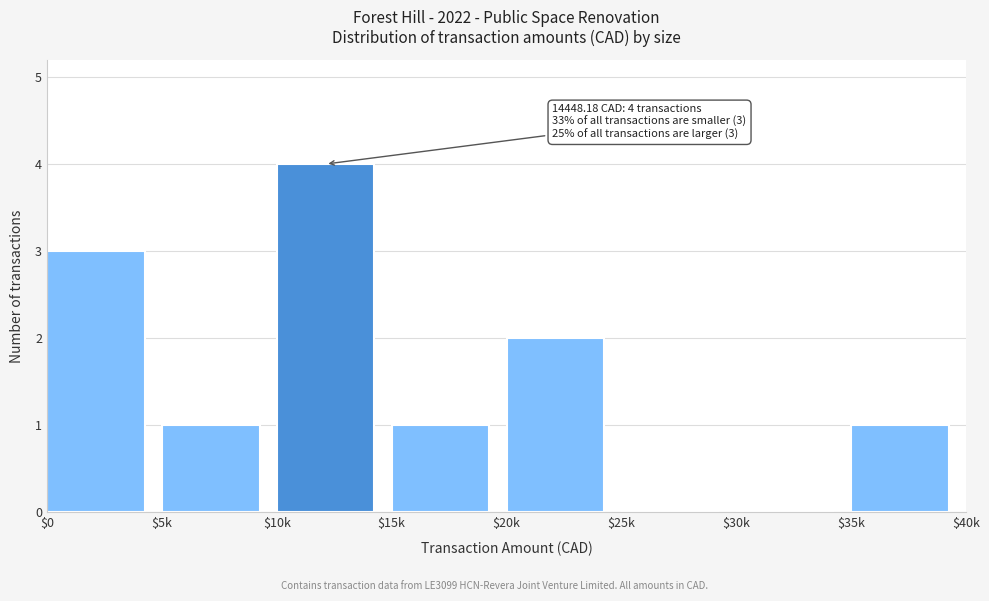

Read the value at $10k.

4